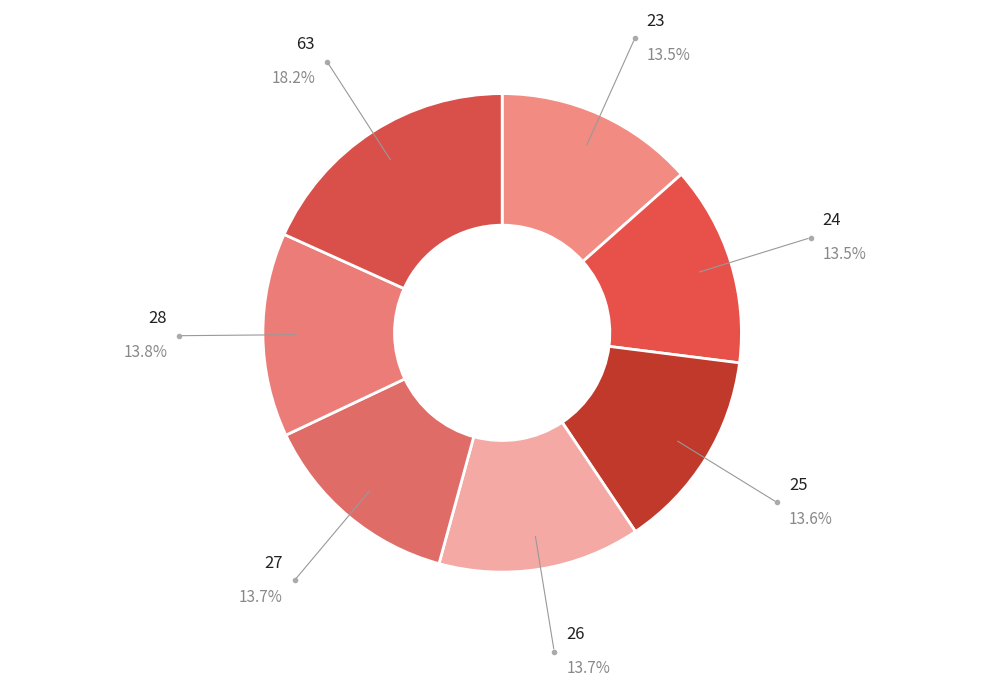

Is the sum of 24 and 28 greater than half?

No